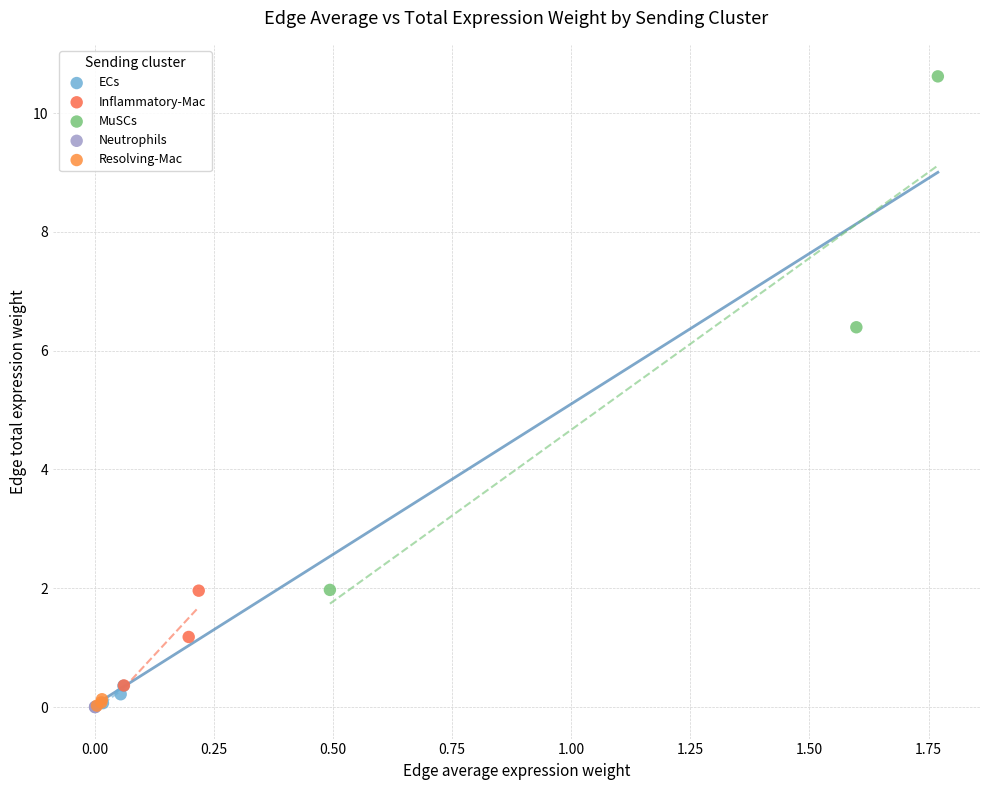

Which series has the largest Y range (max minus min)?

MuSCs